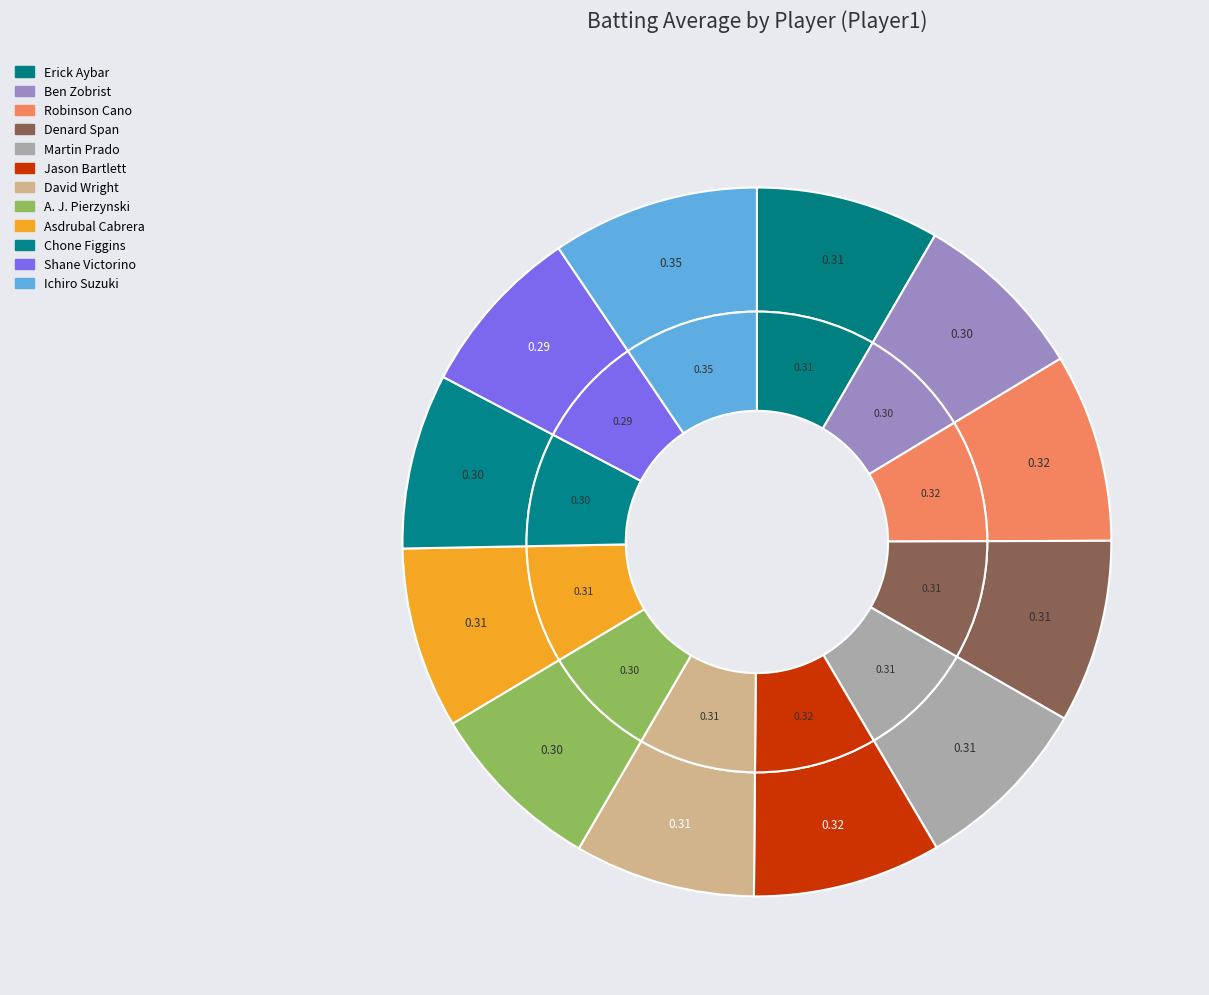

True or false: Ben Zobrist accounts for 1% of the total.

False